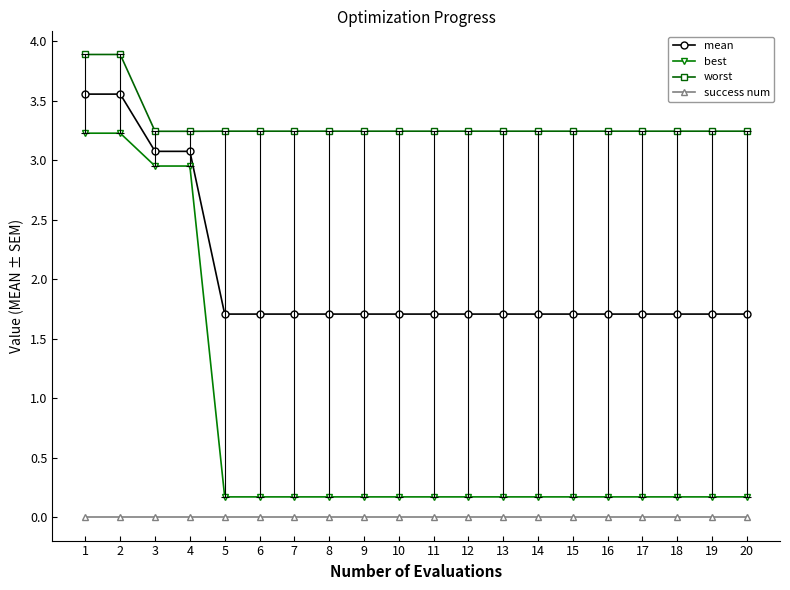

What is the average value of the worst series?

3.3